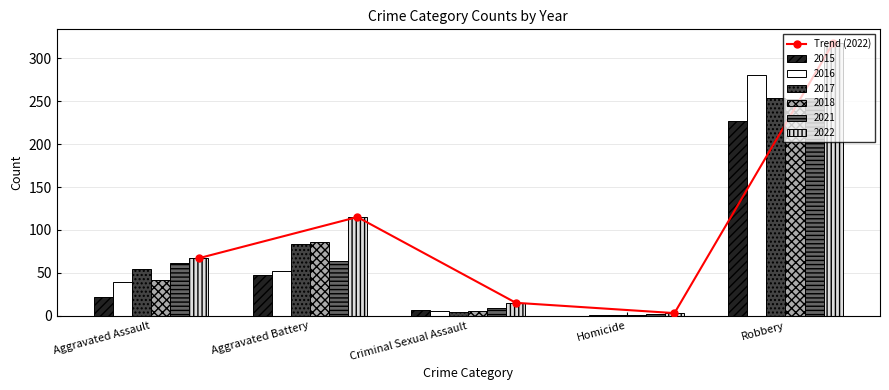

Does the chart contain any negative values?

No